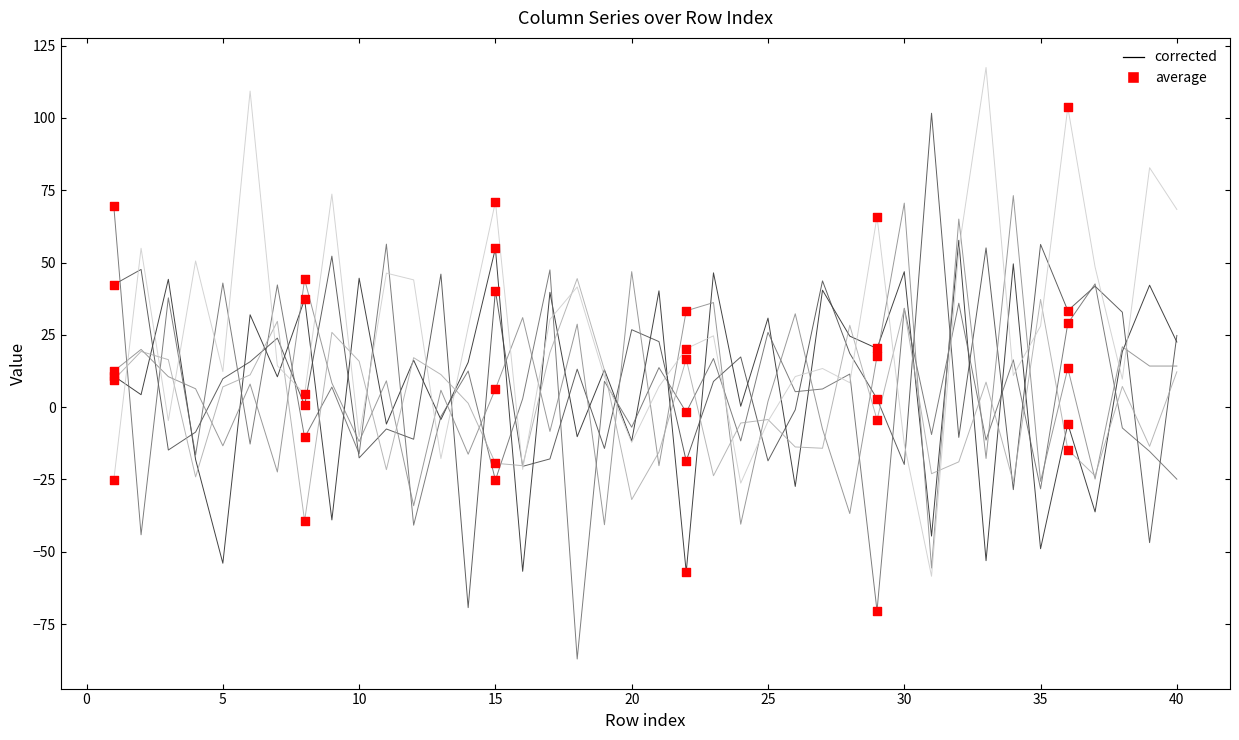

What is the greatest value displayed?

117.5